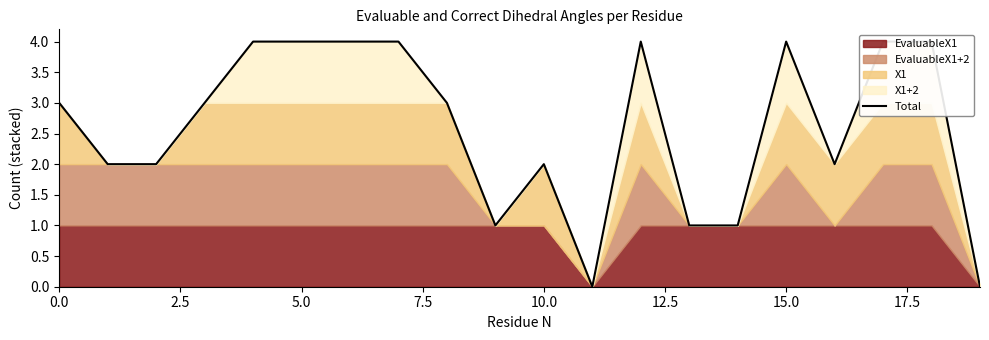

The value at 17.5 is 2. True or false?

False